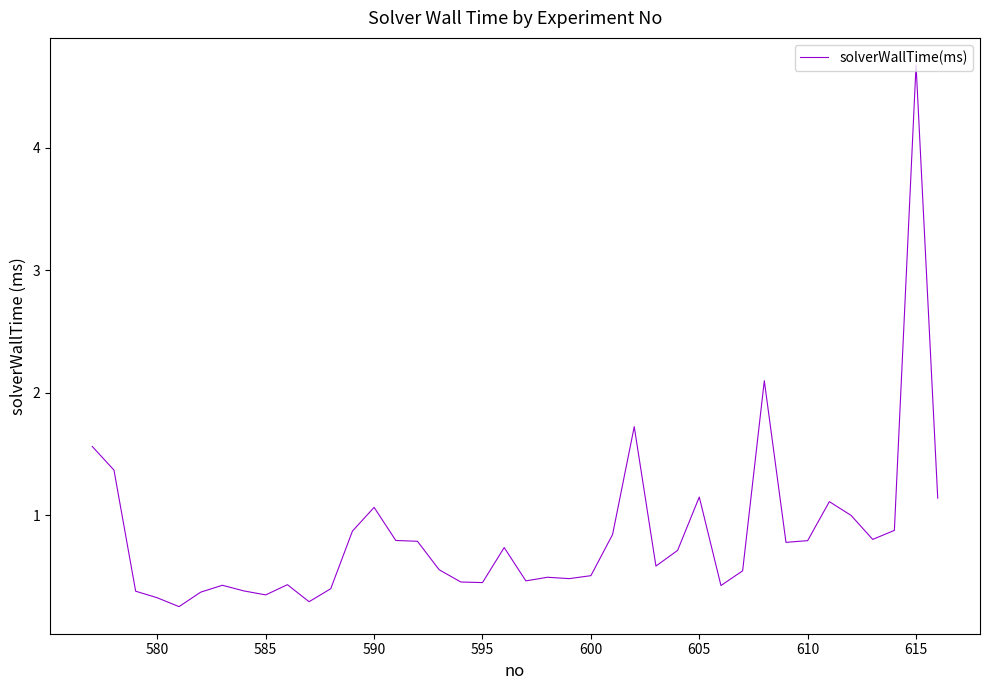

What is the greatest value displayed?

4.7